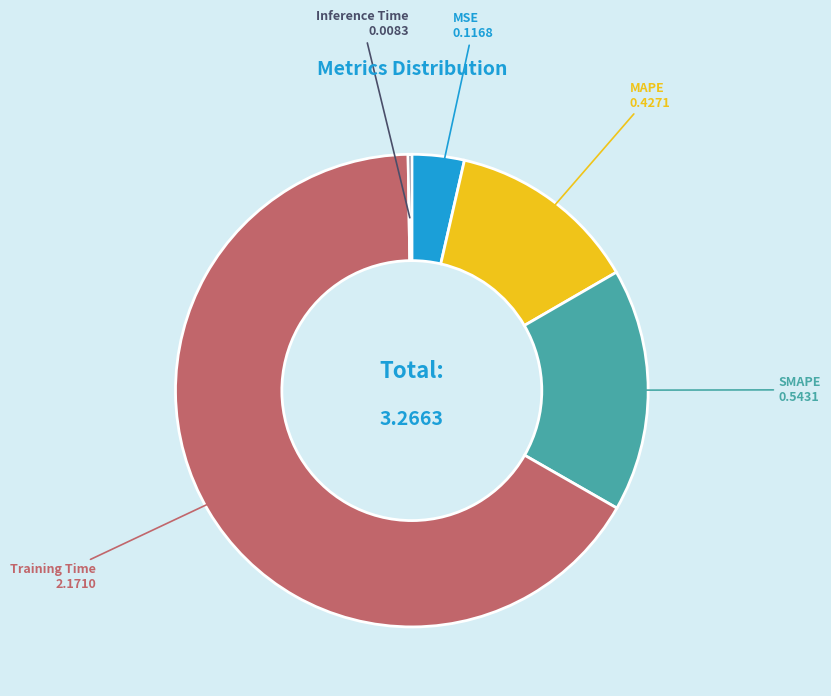

What is the majority slice?

Training Time